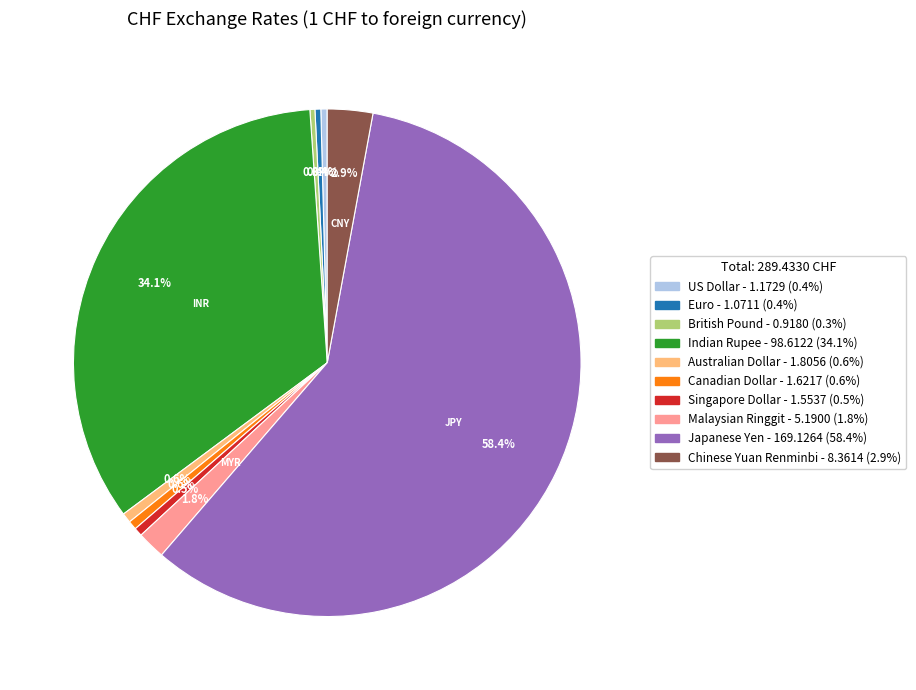

Combined, do Malaysian Ringgit and Euro account for over 50%?

No